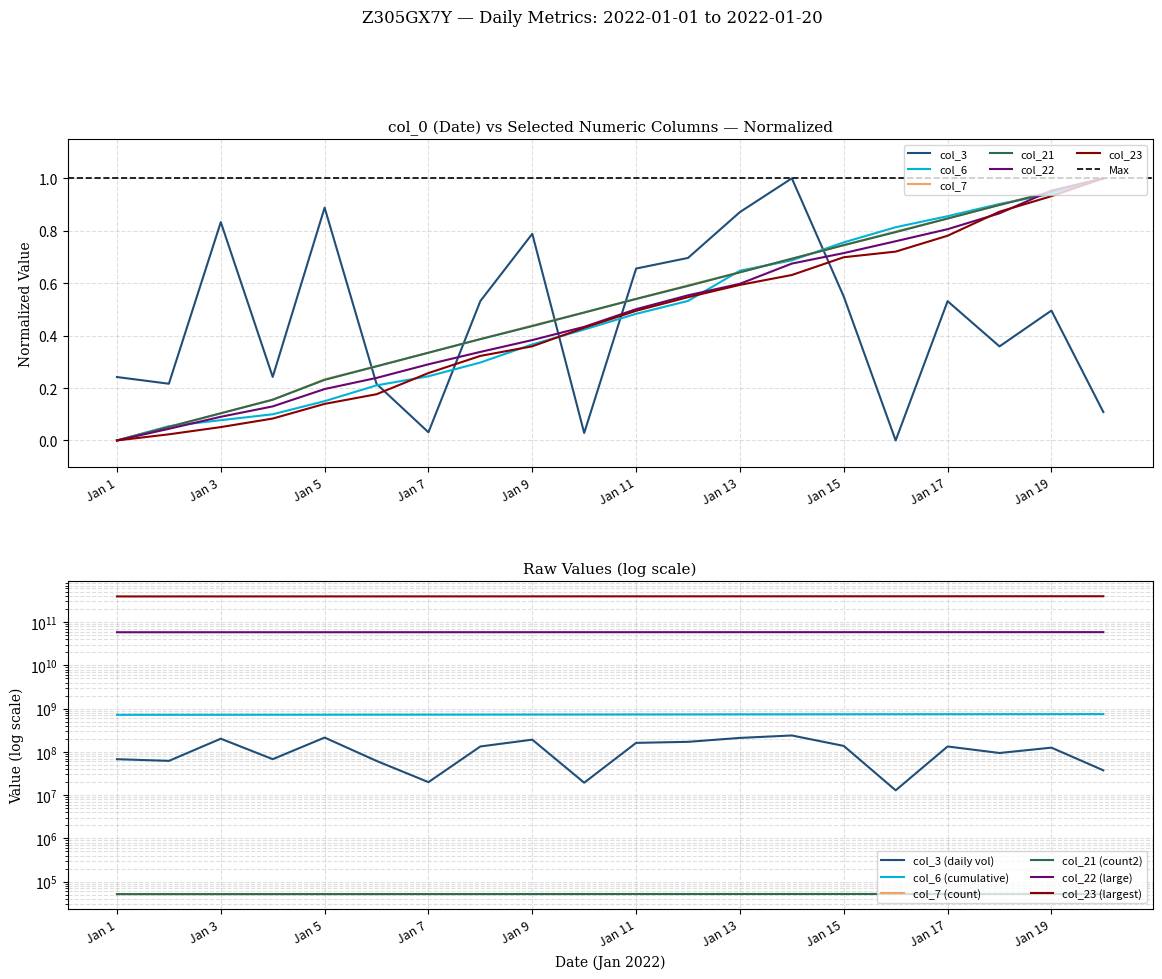

At which label does col_21 reach its minimum?

Jan 1